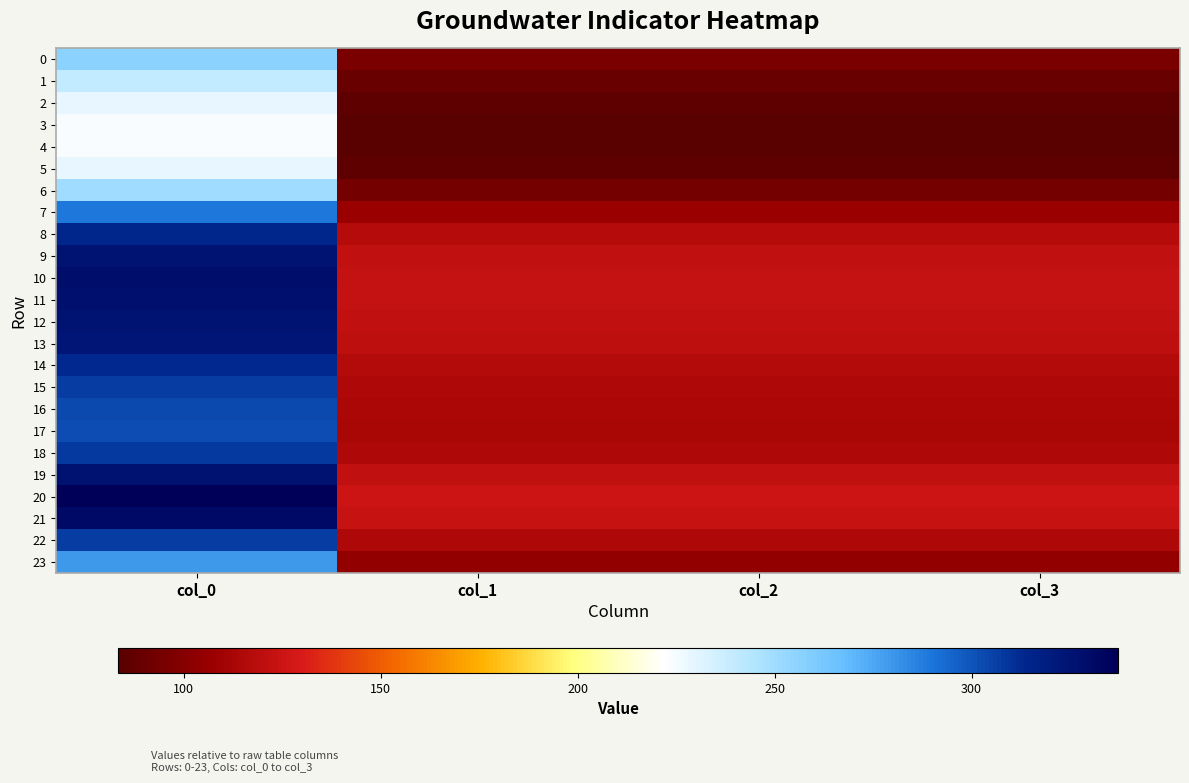

Between col_3 and col_0, which is larger?

col_0